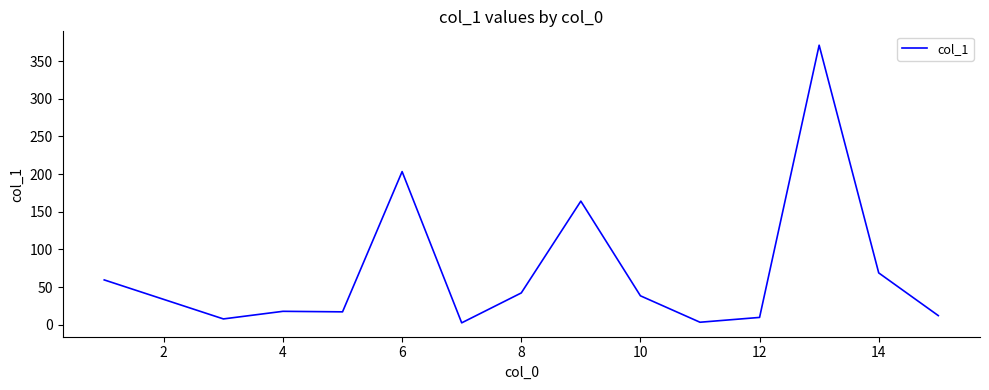

What is the greatest value displayed?

371.1